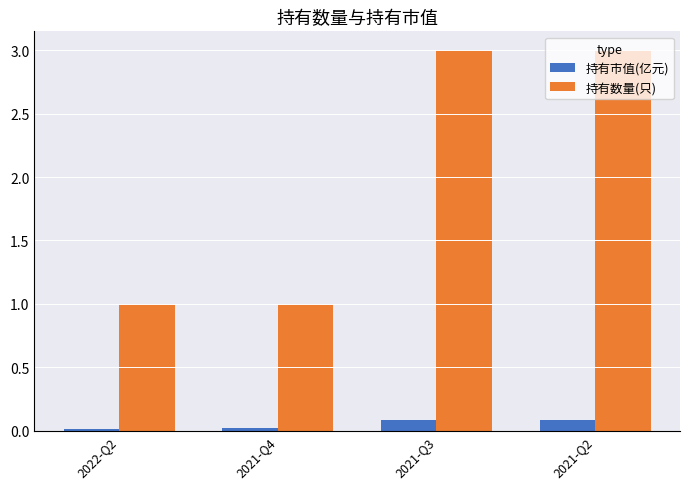

What position from the right is 2021-Q4?

3